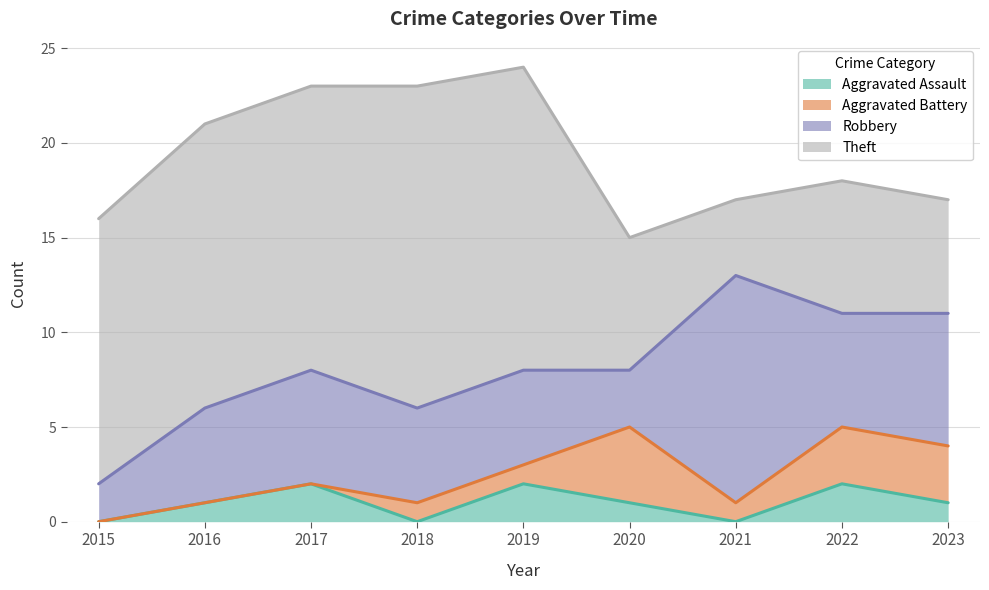

Rank the categories by Robbery value from lowest to highest.

2015, 2020, 2016, 2018, 2019, 2017, 2022, 2023, 2021